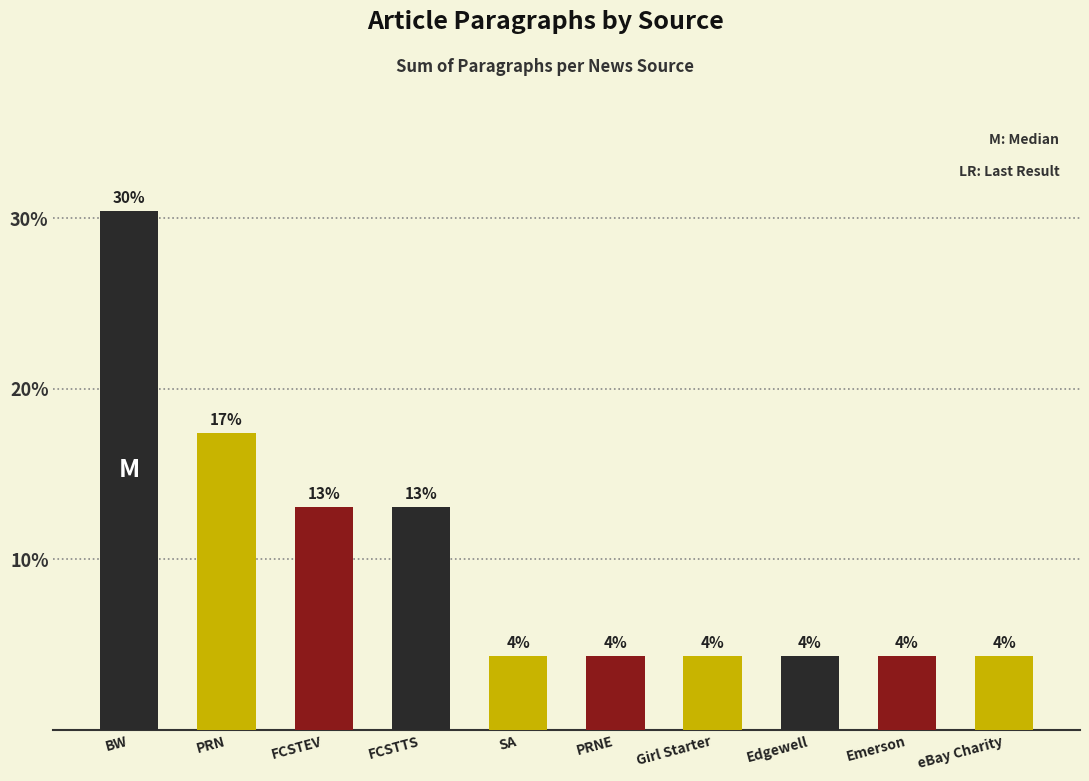

What position from the right is BW?

10